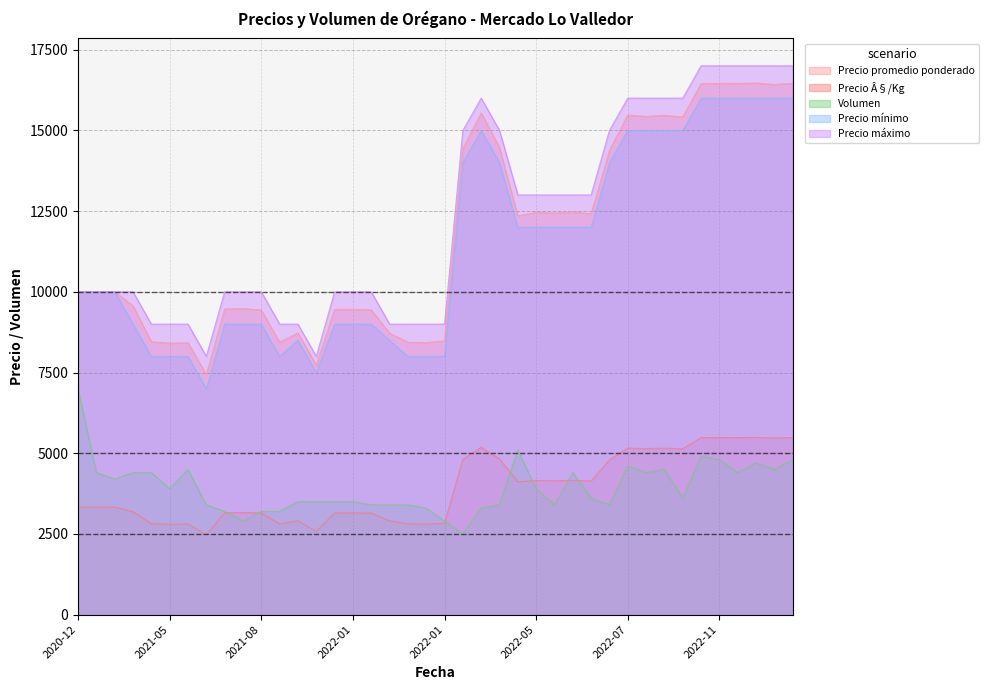

What is the sum of all Precio promedio ponderado values?

469498